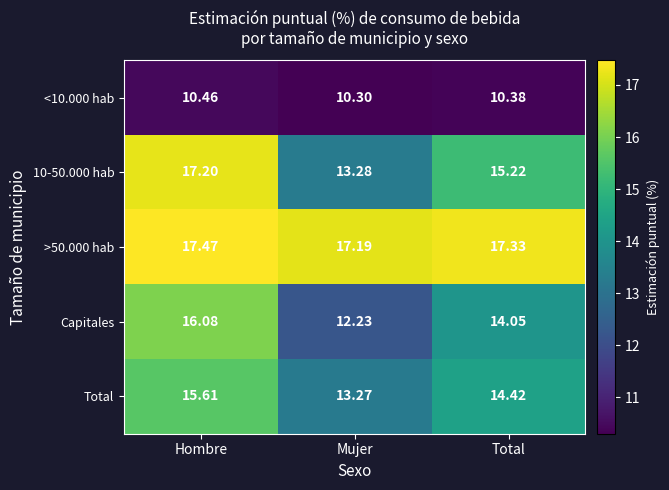

List the labels in order of 10-50.000 hab value, smallest first.

Mujer, Total, Hombre